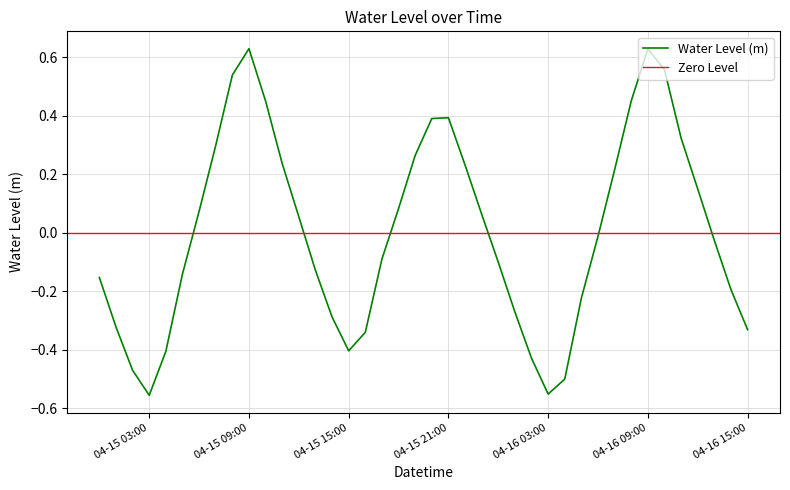

Which label corresponds to the largest value in the chart?

04-15 09:00